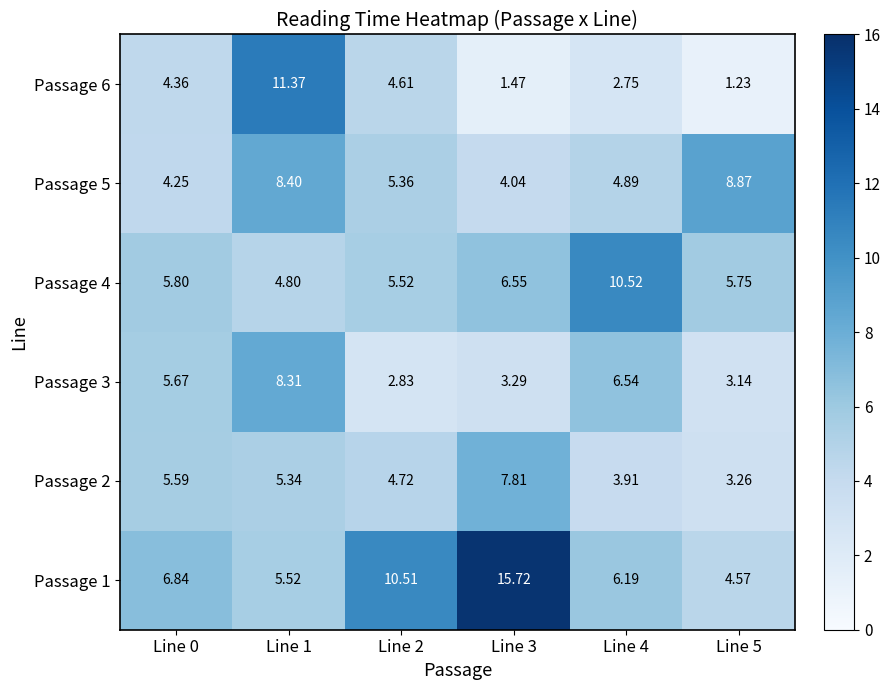

Is the value of Passage 3 at Line 1 greater than the value of Passage 4 at Line 3?

Yes